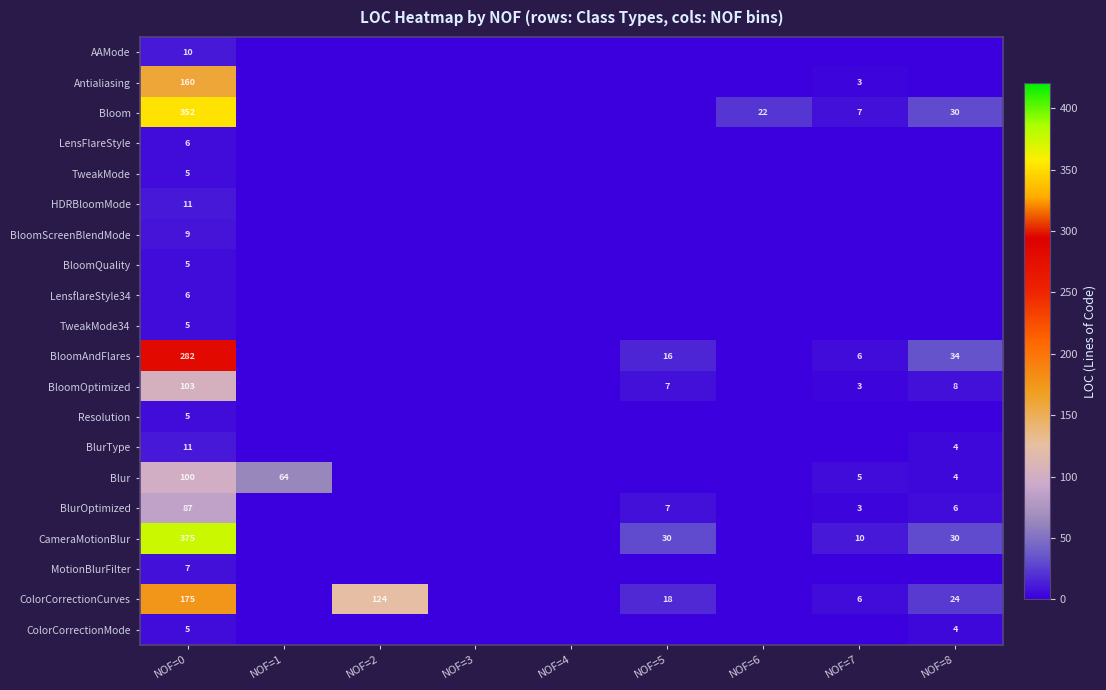

Is it true that ColorCorrectionMode equals 4 at NOF=8?

True